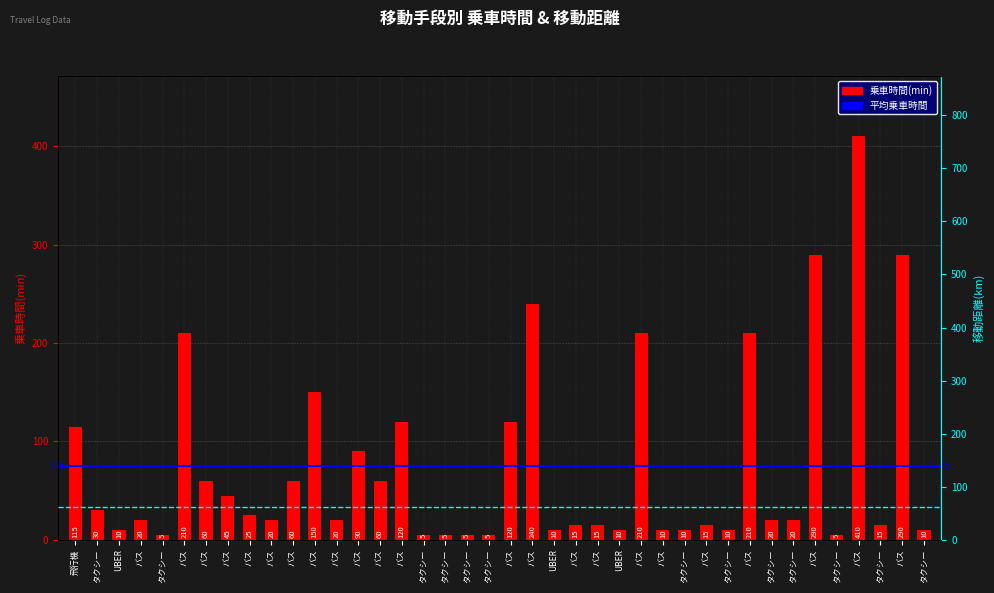

What is the approximate value at バス?

120